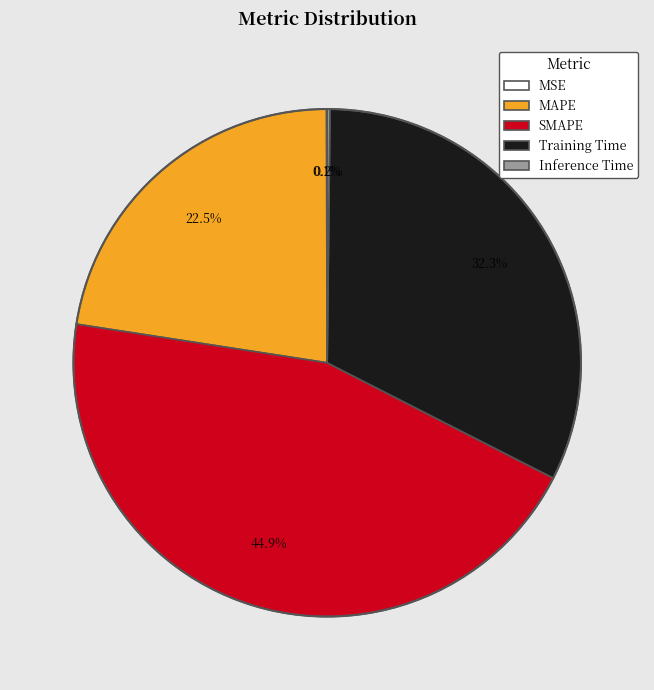

Does SMAPE represent more than half of the total?

No